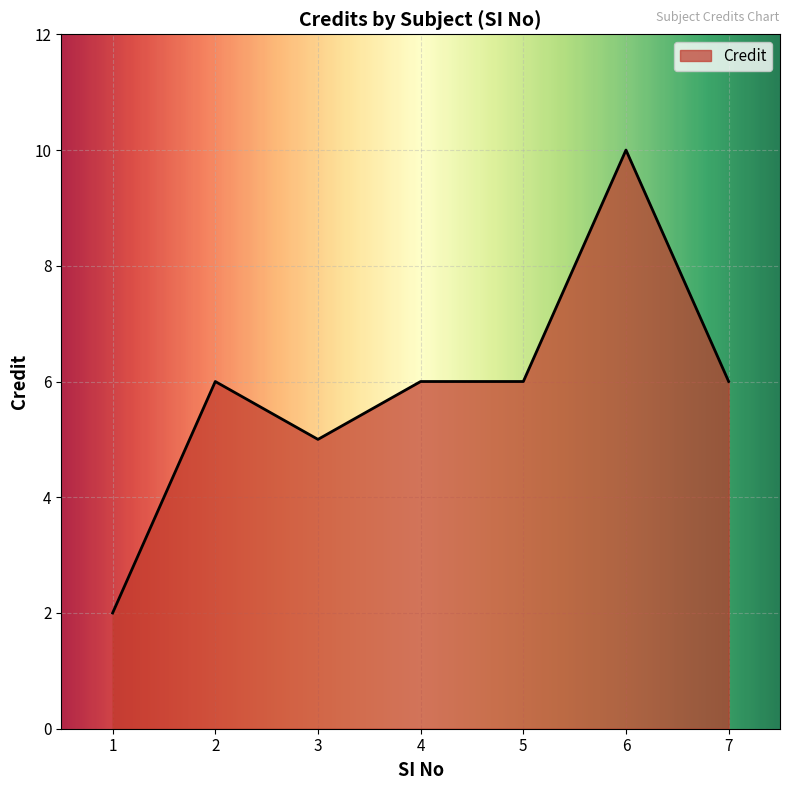

How many lines are shown in the chart?

1